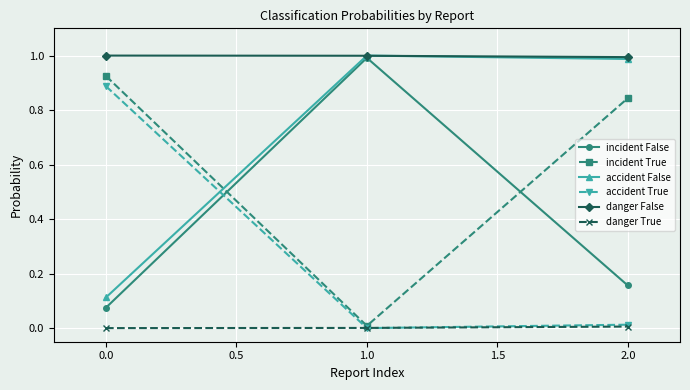

What is the label of the 1st point from the right?

2.0